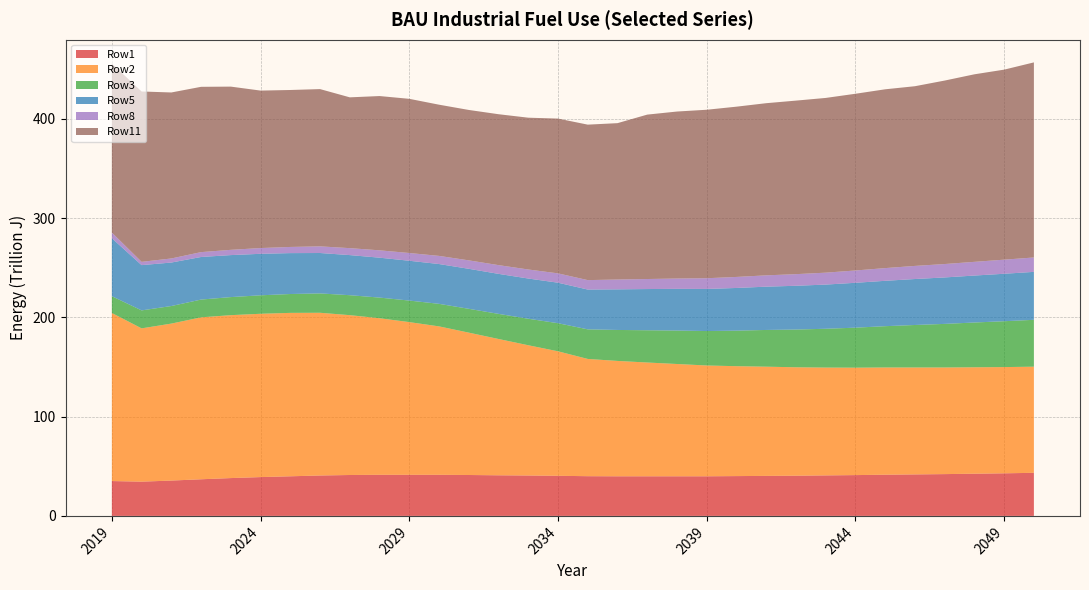

Reading left to right, extract all data points from this chart.

Row1: 35100000000000	34500000000000	35600000000000	36900000000000	38100000000000	39100000000000	39900000000000	40700000000000	41200000000000	41400000000000	41400000000000	41400000000000	41200000000000	40900000000000	40700000000000	40400000000000	40000000000000	39900000000000	39900000000000	39900000000000	39900000000000	40100000000000	40300000000000	40500000000000	40800000000000	41100000000000	41500000000000	41800000000000	42100000000000	42500000000000	42900000000000	43400000000000
Row2: 169300000000000	154400000000000	158100000000000	163100000000000	164100000000000	164500000000000	164600000000000	163900000000000	161000000000000	157700000000000	153800000000000	149500000000000	143400000000000	137300000000000	131200000000000	125400000000000	118100000000000	116200000000000	114600000000000	113100000000000	111600000000000	110700000000000	110000000000000	109200000000000	108600000000000	108200000000000	108000000000000	107700000000000	107400000000000	107200000000000	107000000000000	106900000000000
Row3: 16900000000000	18100000000000	17700000000000	17900000000000	18200000000000	18600000000000	19000000000000	19500000000000	20100000000000	20800000000000	21700000000000	22700000000000	24000000000000	25300000000000	26700000000000	28300000000000	29800000000000	31200000000000	32500000000000	33700000000000	34700000000000	35800000000000	37000000000000	38000000000000	39100000000000	40300000000000	41600000000000	42800000000000	43900000000000	45100000000000	46200000000000	47200000000000
Row5: 58400000000000	45600000000000	43800000000000	42900000000000	42300000000000	41800000000000	41200000000000	40700000000000	40400000000000	40200000000000	40100000000000	40100000000000	40300000000000	40300000000000	40500000000000	40800000000000	40100000000000	40900000000000	41500000000000	42000000000000	42400000000000	43000000000000	43600000000000	44100000000000	44500000000000	45200000000000	45700000000000	46300000000000	46800000000000	47300000000000	47800000000000	48300000000000
Row8: 5700000000000	3300000000000	4100000000000	4900000000000	5300000000000	5800000000000	6200000000000	6700000000000	7000000000000	7400000000000	7800000000000	8200000000000	8500000000000	8800000000000	9100000000000	9400000000000	9500000000000	9900000000000	10100000000000	10400000000000	10800000000000	11100000000000	11400000000000	11700000000000	12000000000000	12400000000000	12800000000000	13200000000000	13500000000000	13800000000000	14200000000000	14500000000000
Row11: 170200000000000	171600000000000	167200000000000	166500000000000	164400000000000	158600000000000	158100000000000	158400000000000	151900000000000	155400000000000	155300000000000	152300000000000	151500000000000	152000000000000	152900000000000	155900000000000	156600000000000	157500000000000	165600000000000	168200000000000	169700000000000	171500000000000	173400000000000	174800000000000	176000000000000	178000000000000	180100000000000	181000000000000	184800000000000	188900000000000	191400000000000	196500000000000